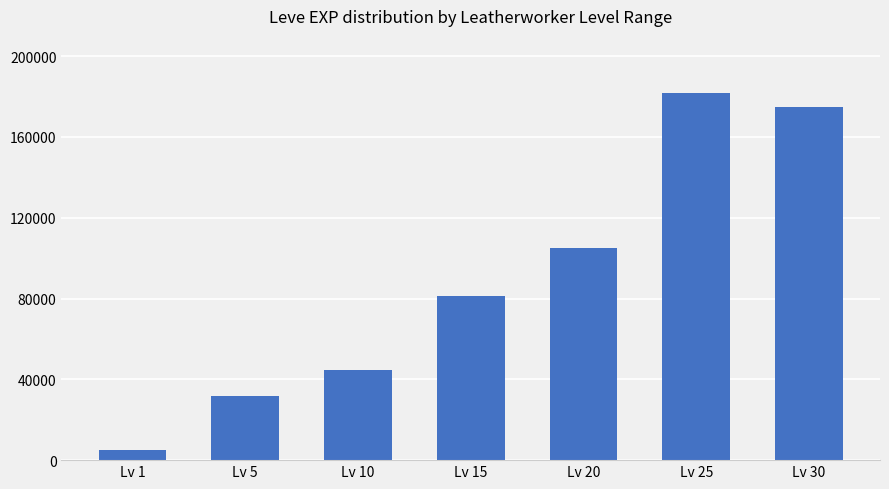

Reading left to right, transcribe all the data shown in this chart.

4860	31570	44403	81060	104920	181620	174920